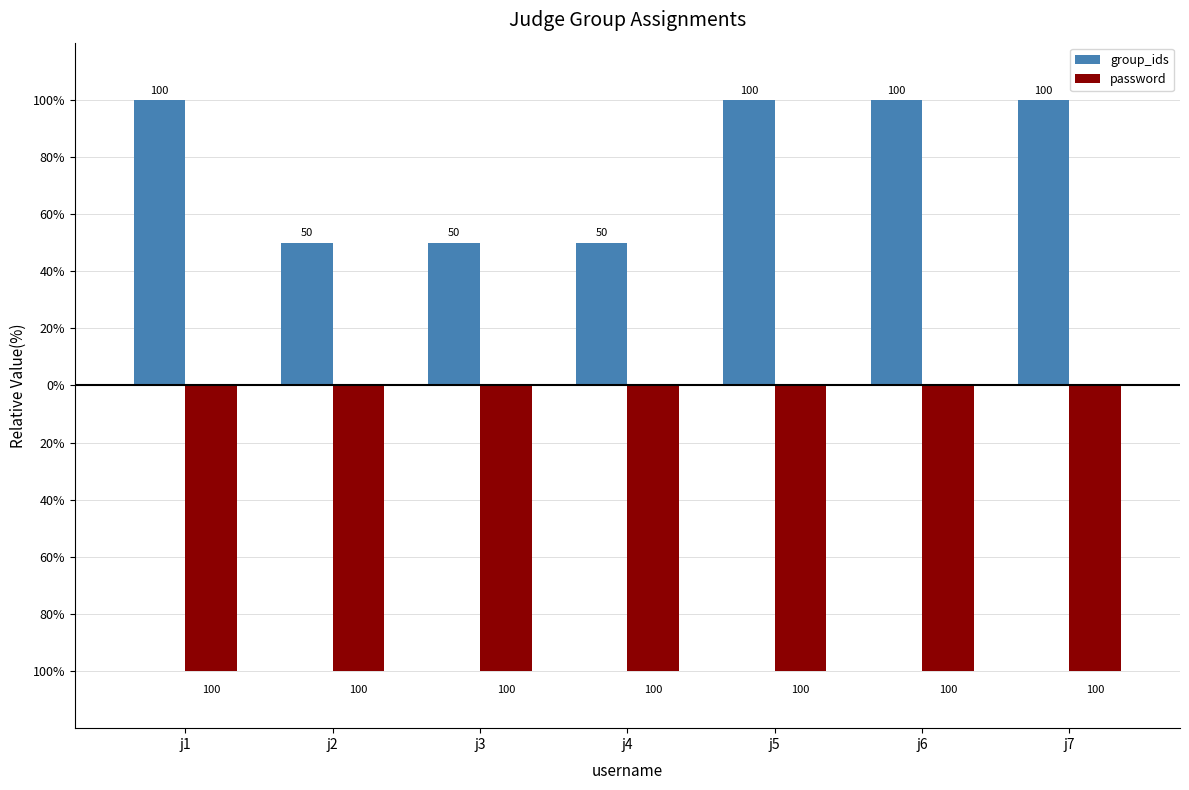

What are all the series names shown in the legend?

group_ids, password